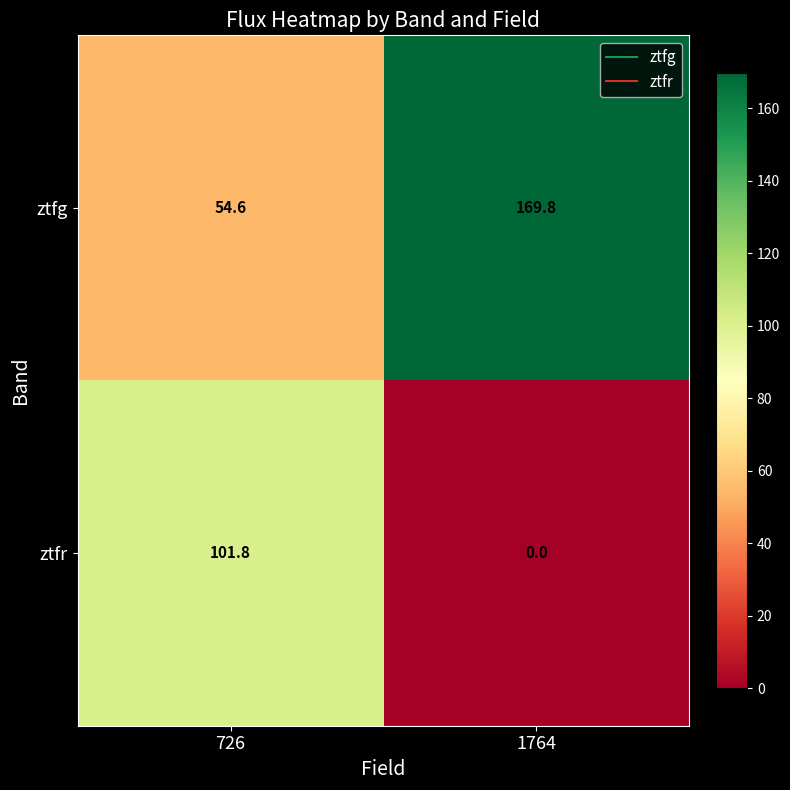

Which series changed the most between 726 and 1764?

ztfg